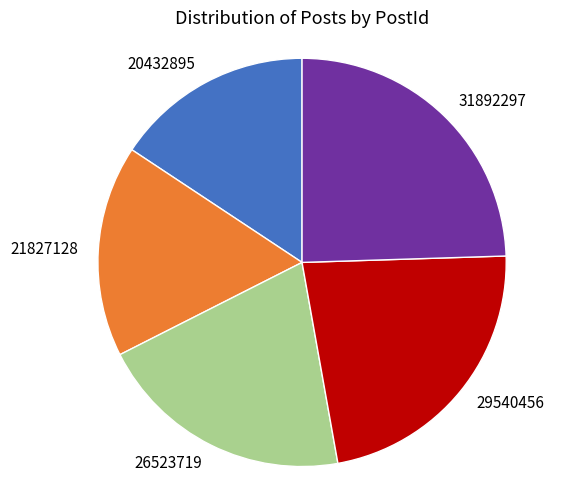

The 21827128 slice represents 30% of the pie. True or false?

False